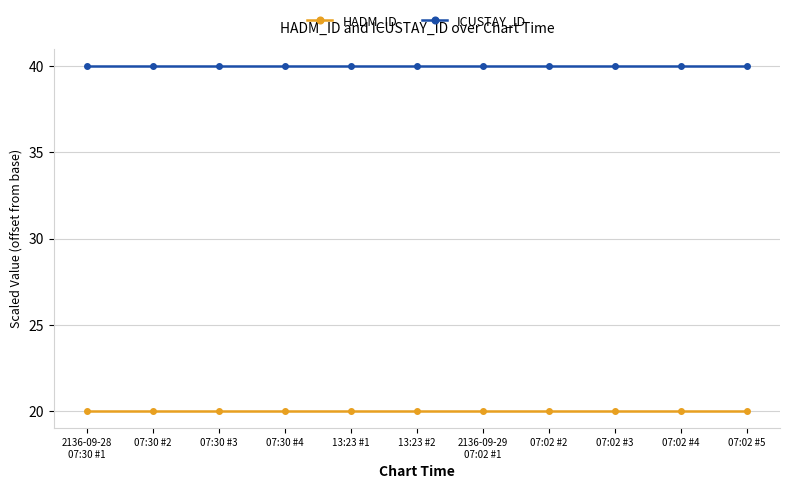

What is the highest value of the HADM_ID series?

20